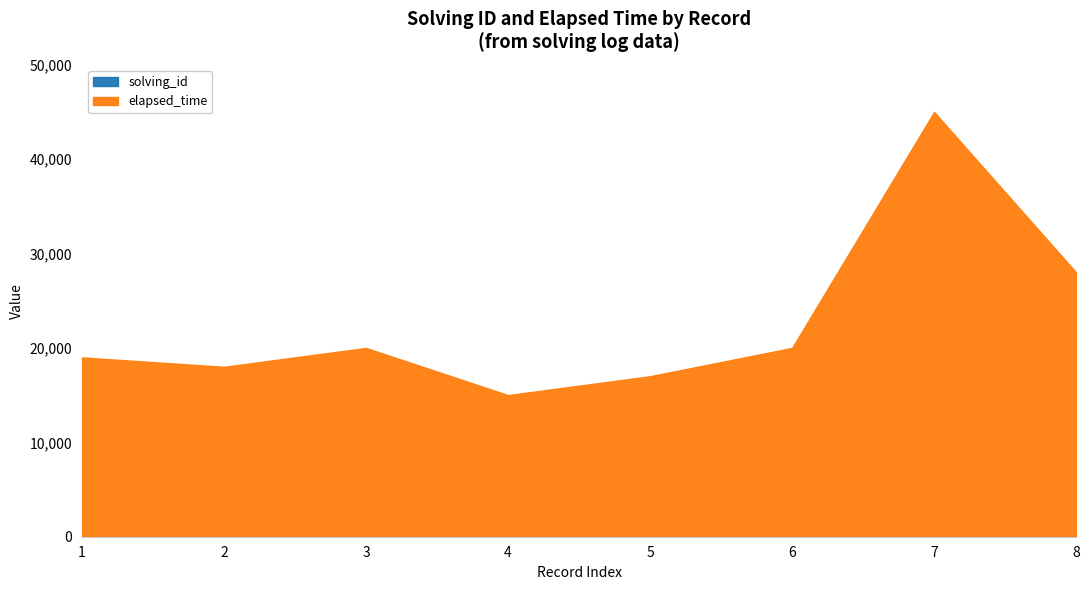

At which category is the sum across all series the highest?

7